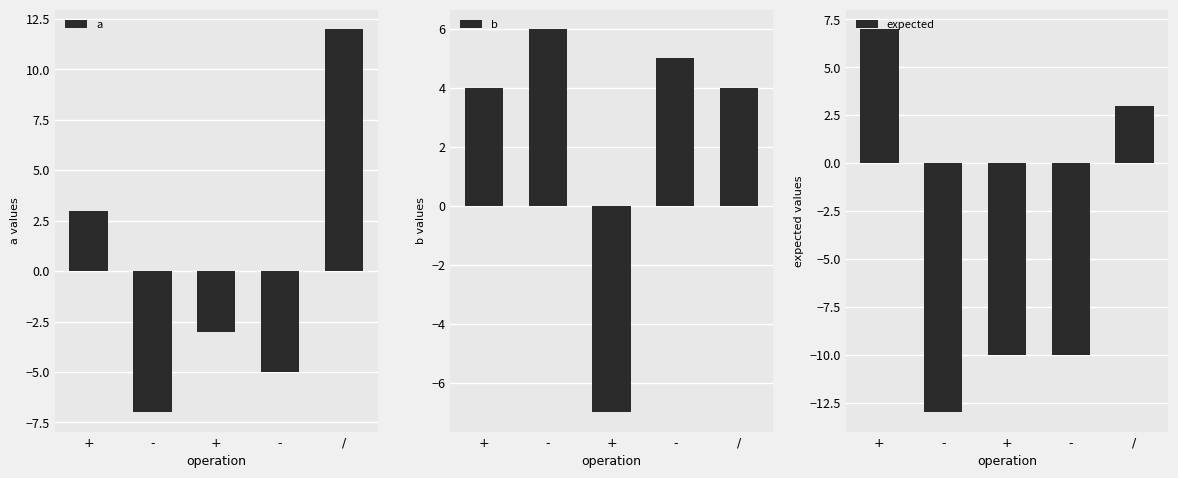

What is the label of the 5th bar from the left?

/